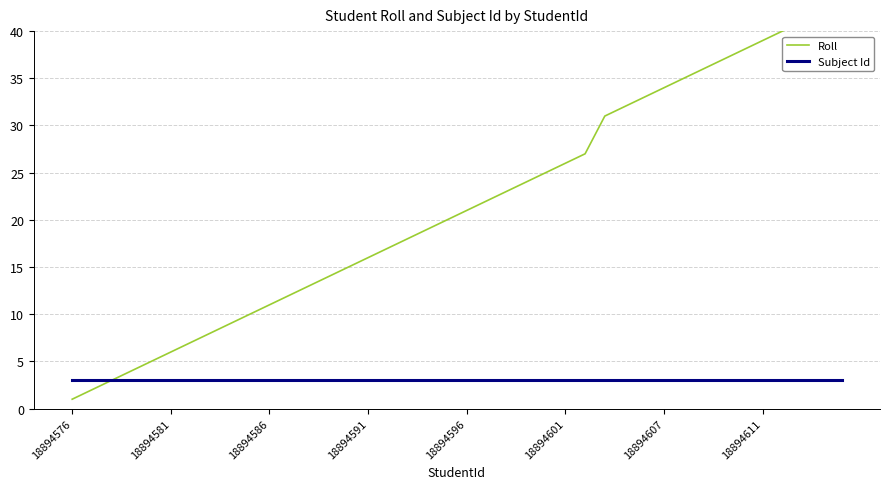

True or false: Subject Id and Roll cross at least once.

False